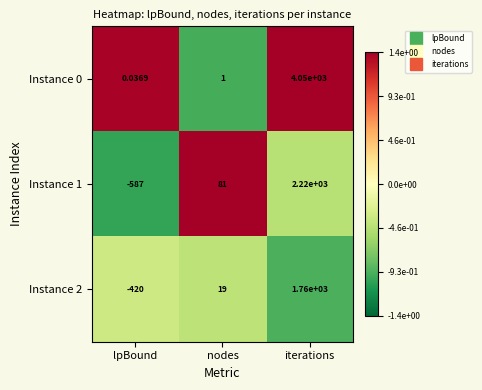

Which category has the lowest value in the Instance 0 series?

lpBound